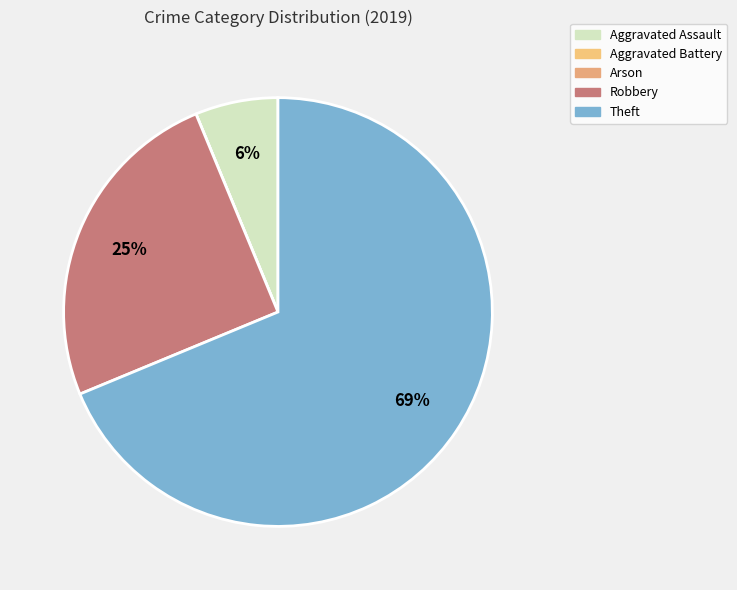

To the nearest percent, what portion does Theft represent?

69%